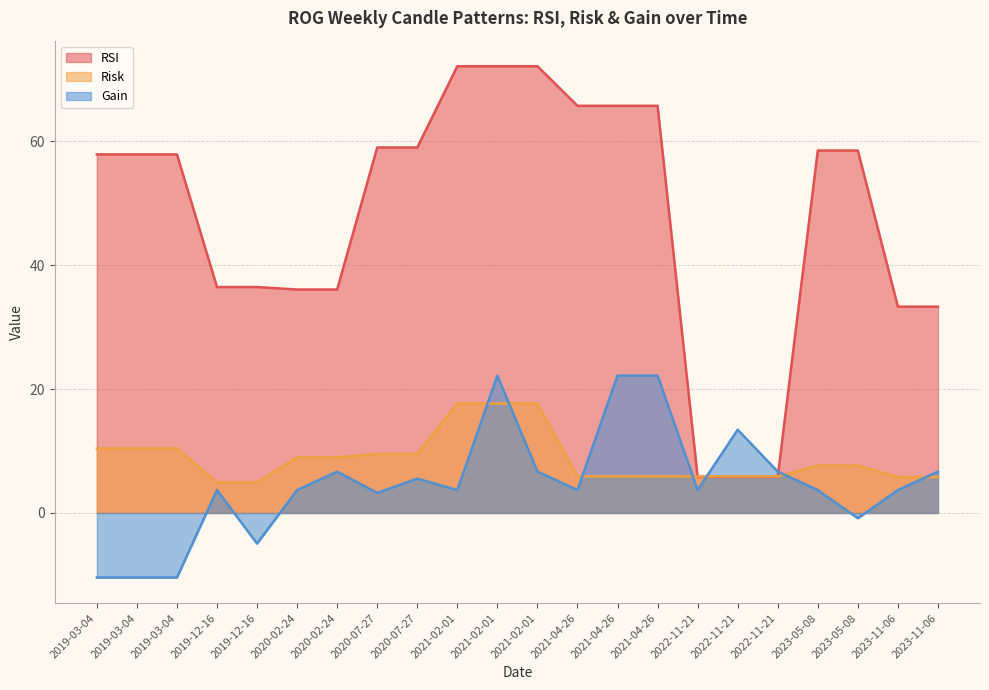

What is the label of the 13th point from the left?

2021-04-26